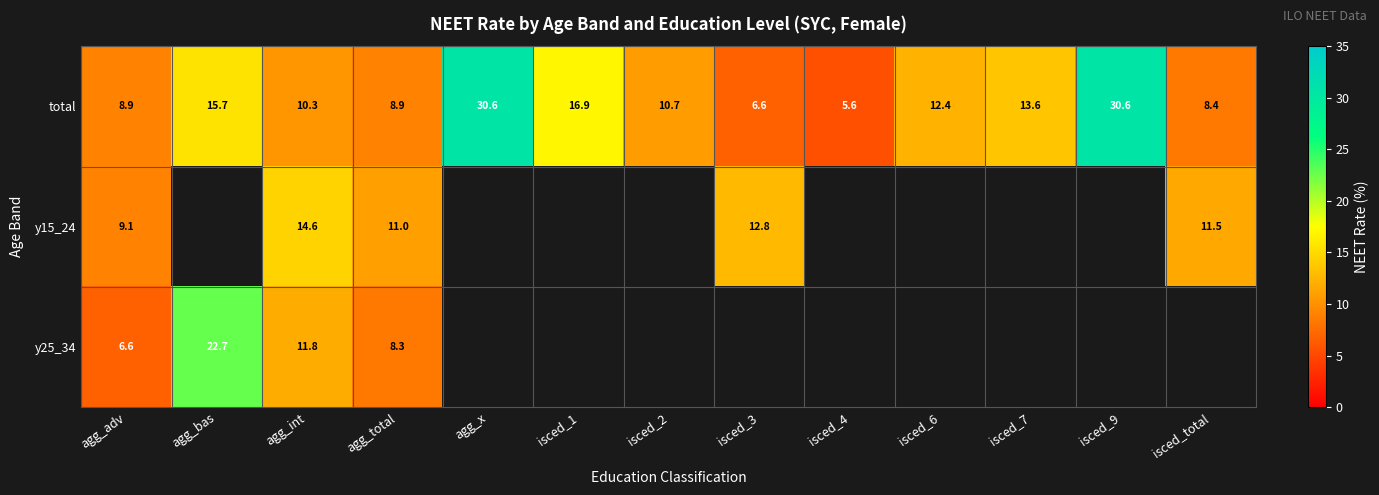

What is the smallest value displayed?

5.6